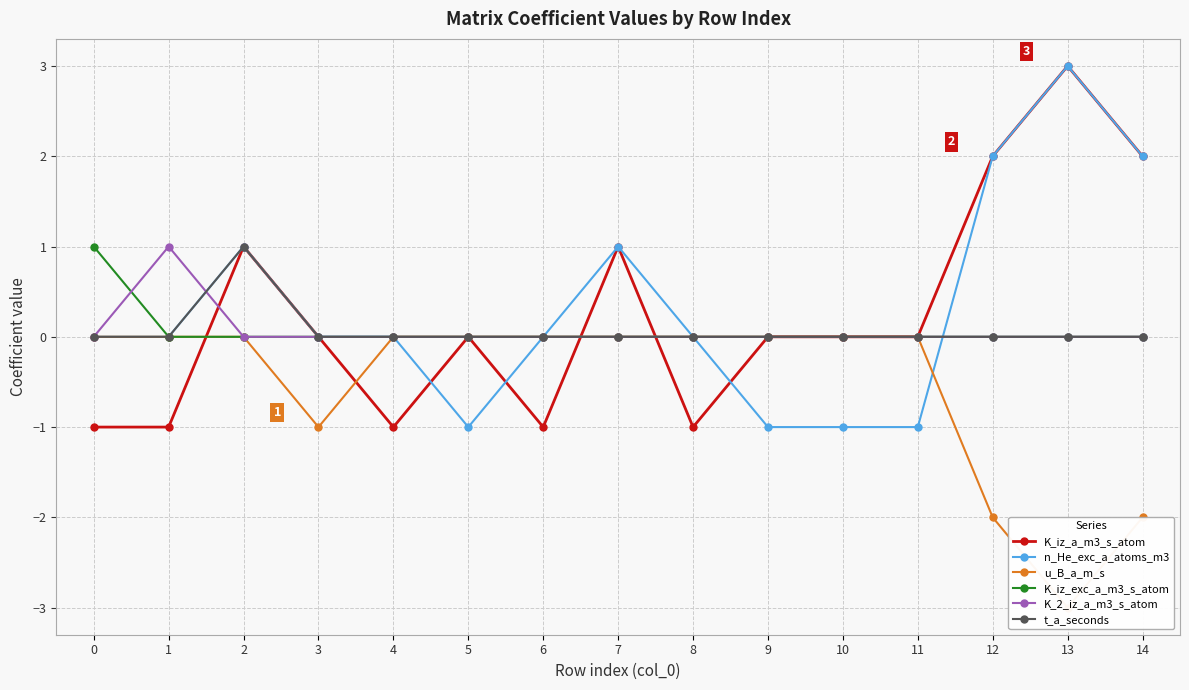

Reading right to left, extract all data points from this chart.

K_iz_a_m3_s_atom: 2	3	2	0	0	0	-1	1	-1	0	-1	0	1	-1	-1
n_He_exc_a_atoms_m3: 2	3	2	-1	-1	-1	0	1	0	-1	0	0	1	0	0
u_B_a_m_s: -2	-3	-2	0	0	0	0	0	0	0	0	-1	0	0	0
K_iz_exc_a_m3_s_atom: 0	0	0	0	0	0	0	0	0	0	0	0	0	0	1
K_2_iz_a_m3_s_atom: 0	0	0	0	0	0	0	0	0	0	0	0	0	1	0
t_a_seconds: 0	0	0	0	0	0	0	0	0	0	0	0	1	0	0